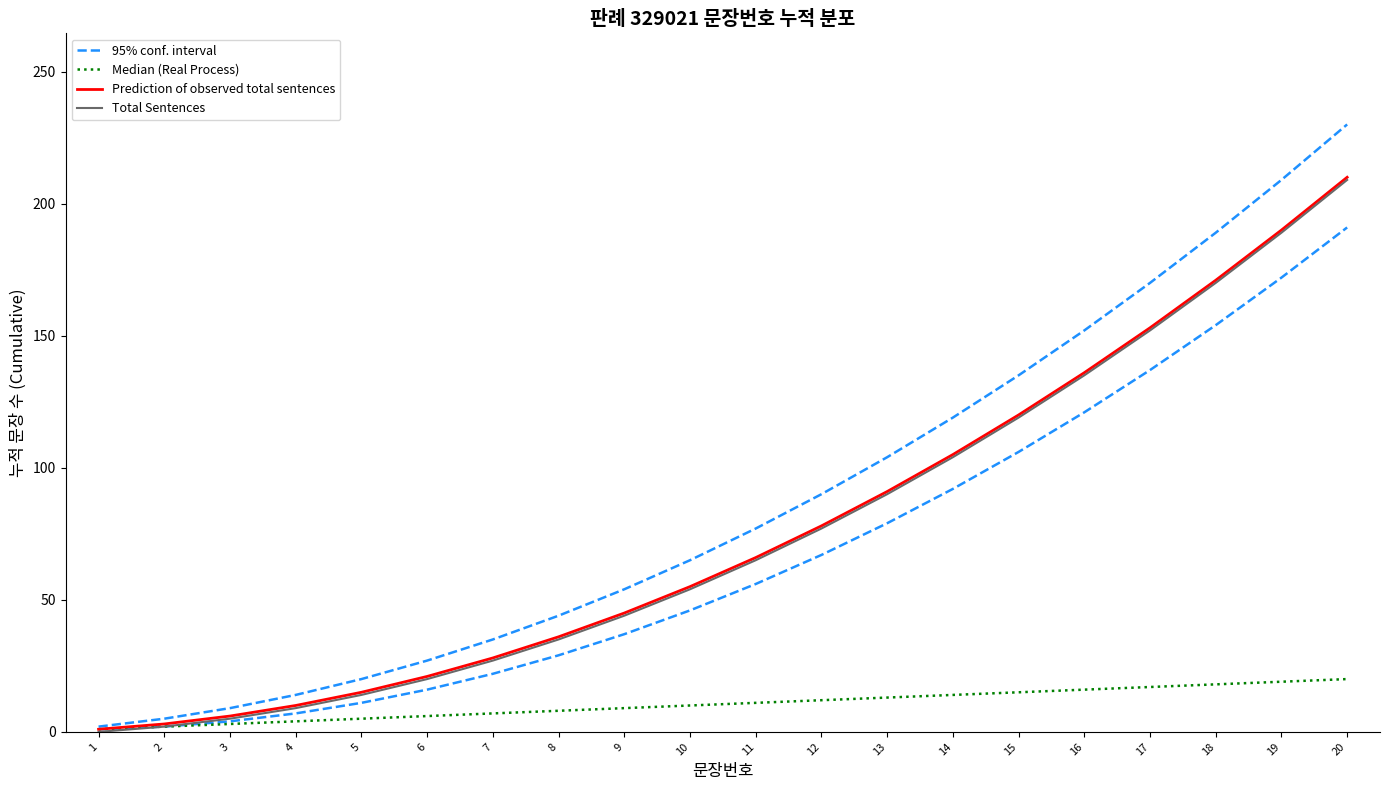

True or false: Total Sentences has more than 2 interior local peaks.

False